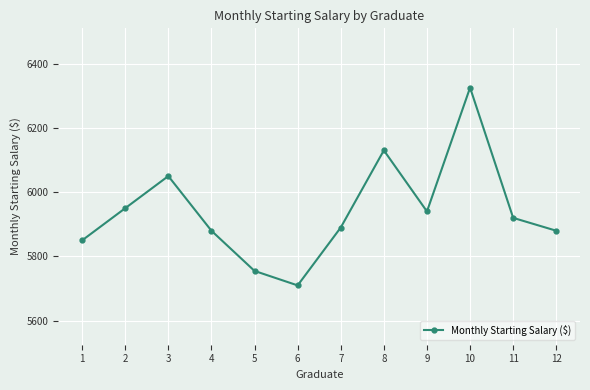

How many distinct data groups are displayed?

1